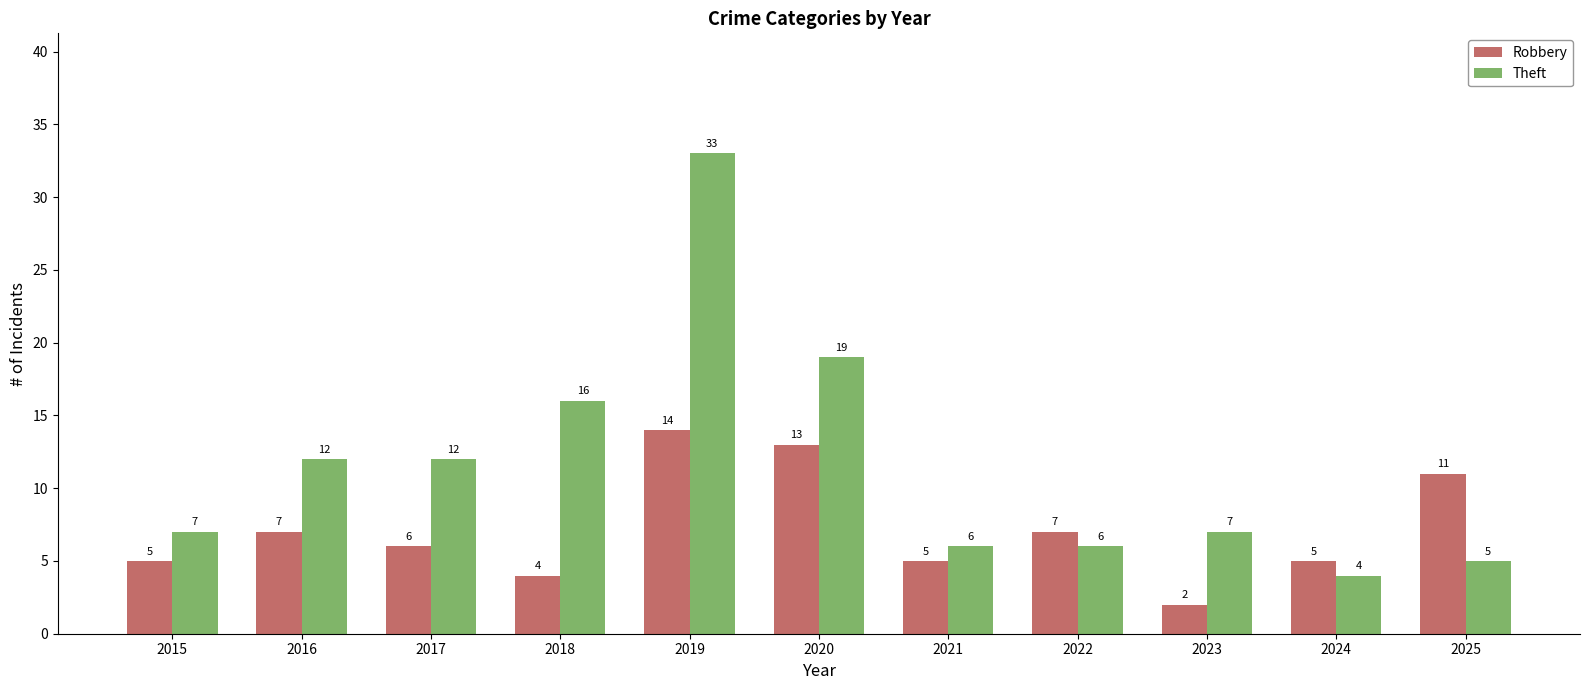

What is the total value across all series at 2024?

9